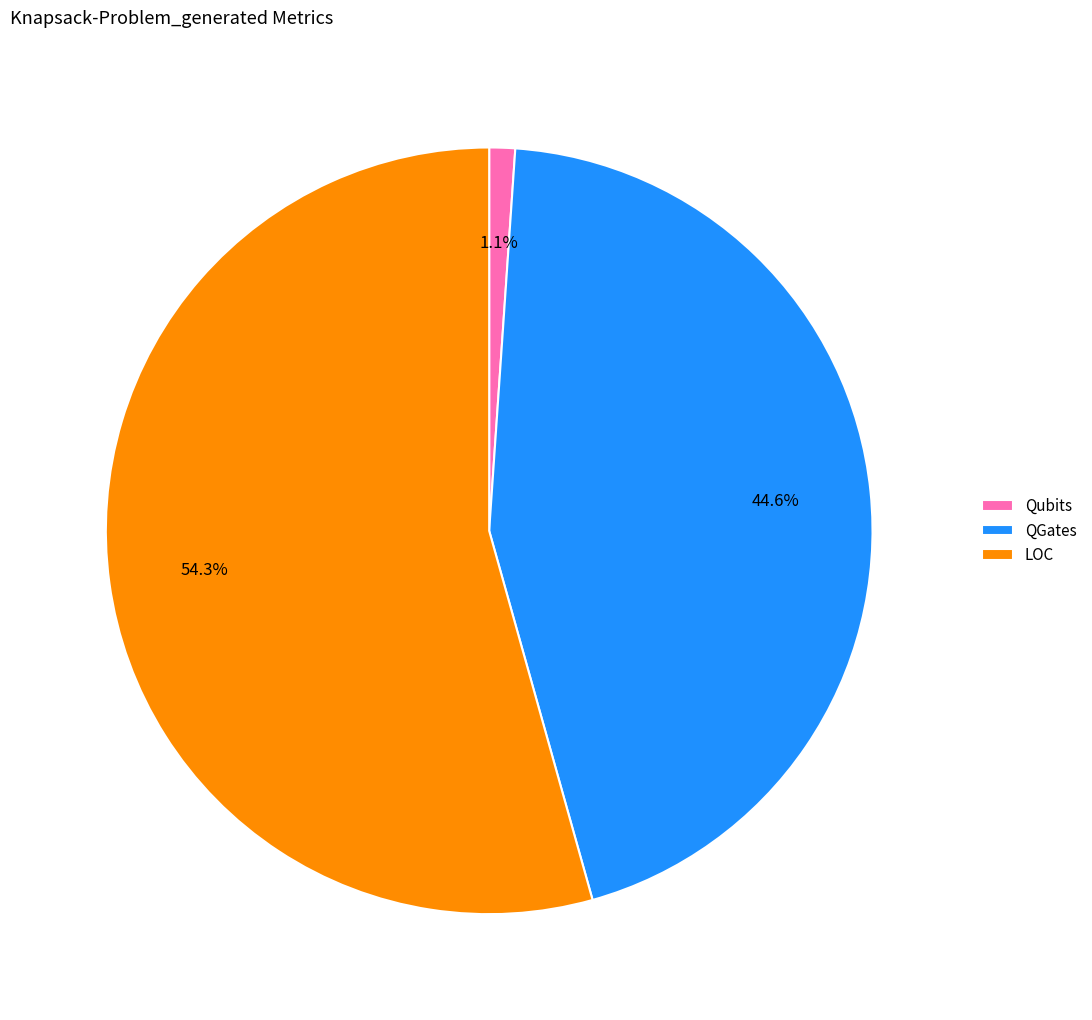

Between Qubits and LOC, which is larger?

LOC